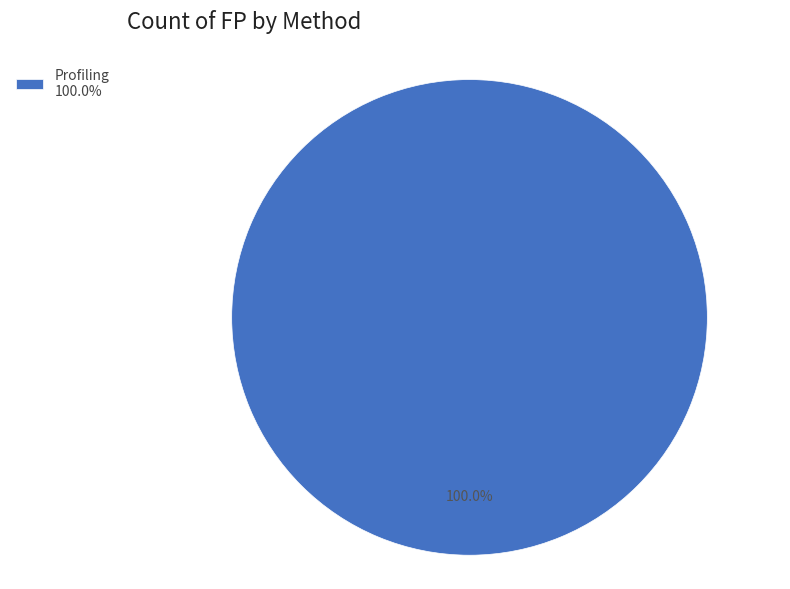

Count the number of slices in the pie.

1